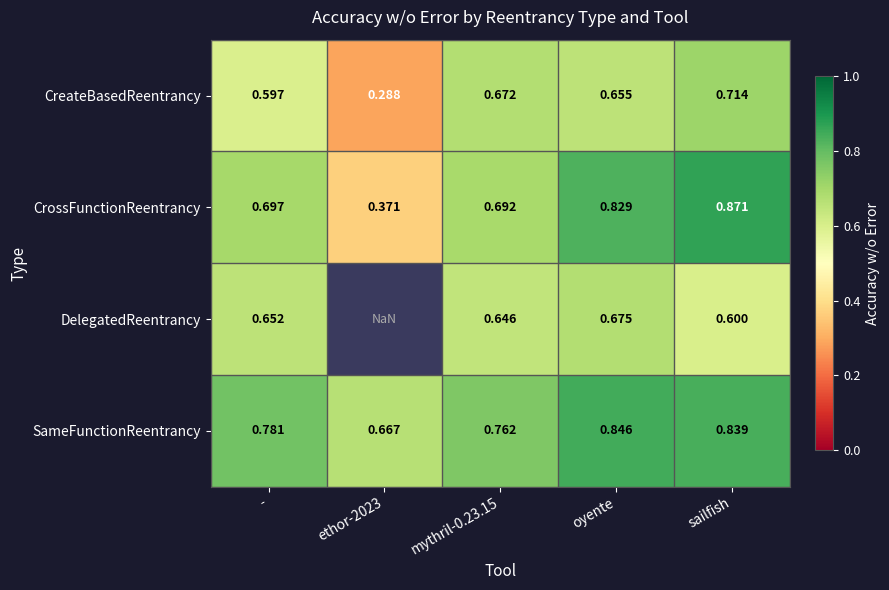

Which series changed the most between - and mythril-0.23.15?

CreateBasedReentrancy